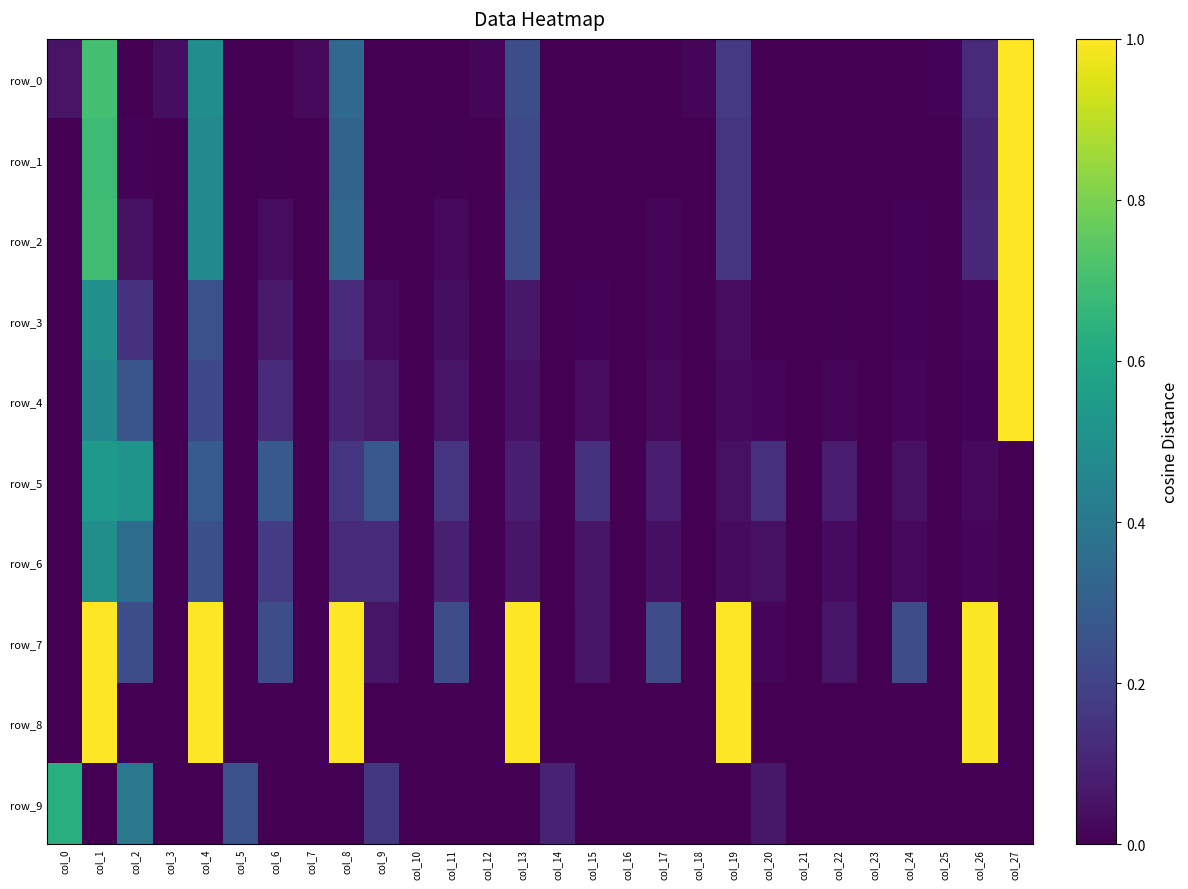

How many values in the row_1 series are below 0?

12